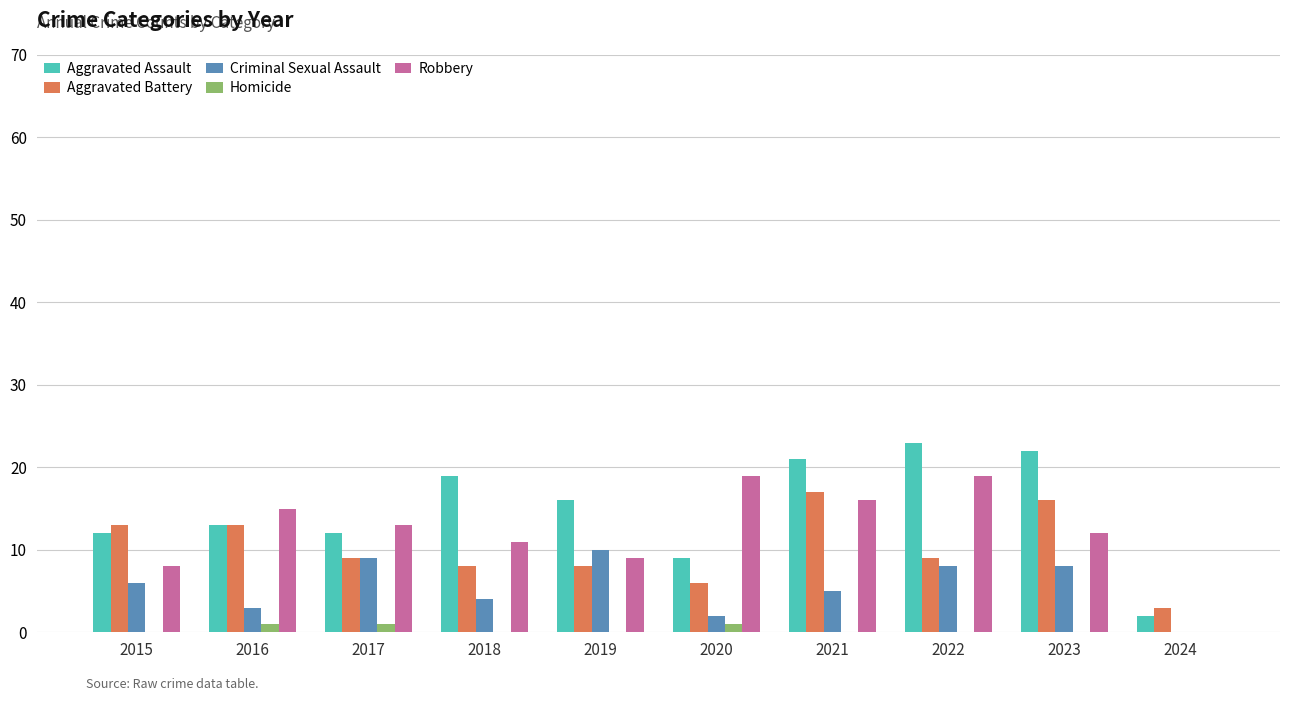

The Robbery series shows 9 at 2019. True or false?

True